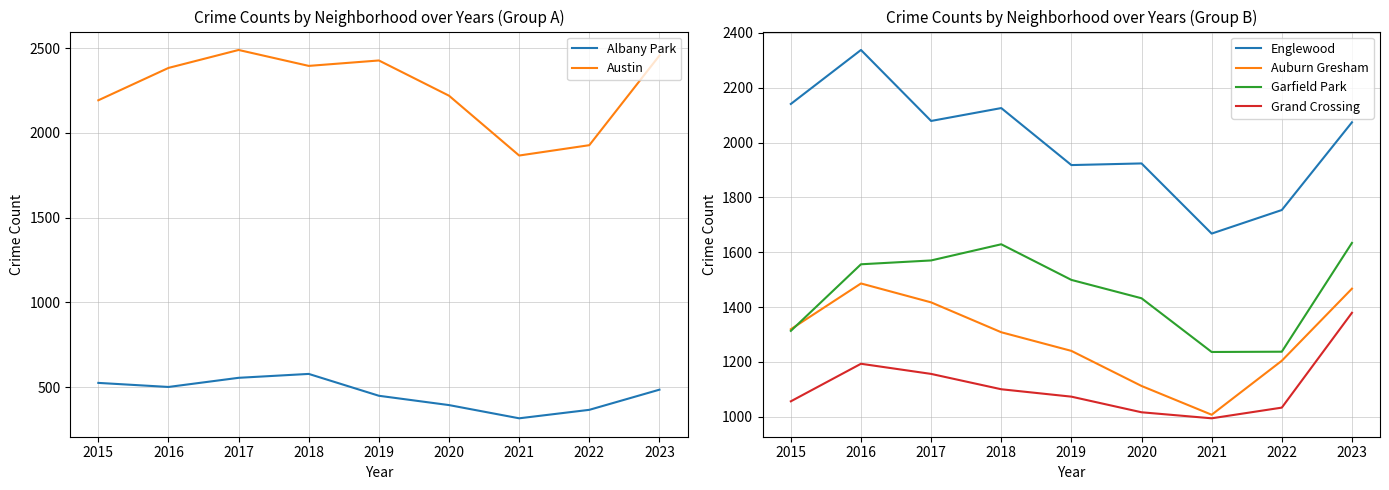

True or false: Albany Park and Grand Crossing intersect in this chart.

False